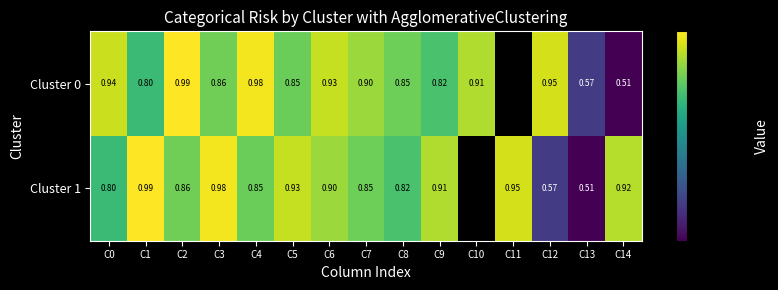

Is the value of Cluster 0 at C12 greater than the value of Cluster 1 at C5?

Yes